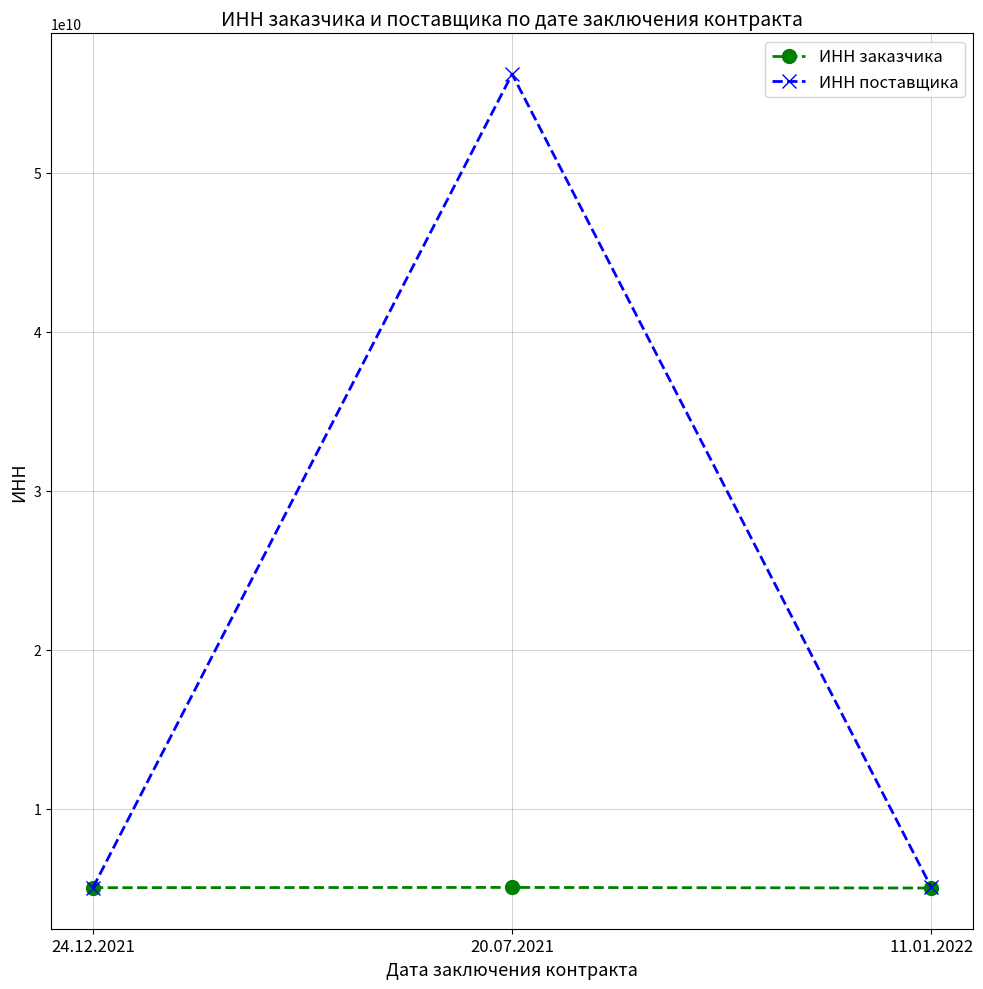

List the series in order of their peak value, highest first.

ИНН поставщика, ИНН заказчика